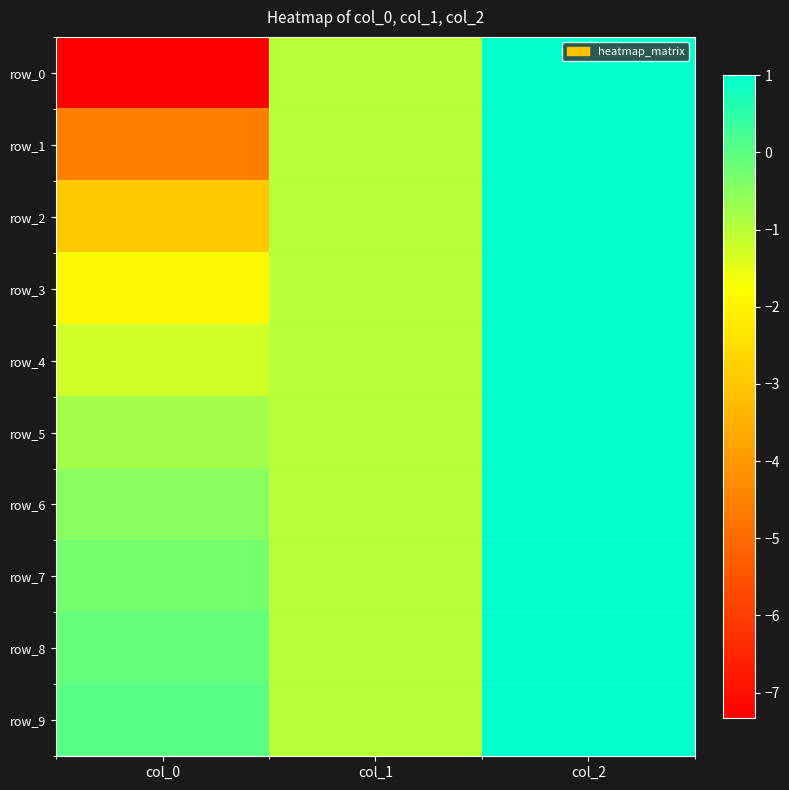

Where does the row_8 series first go above 0?

col_2